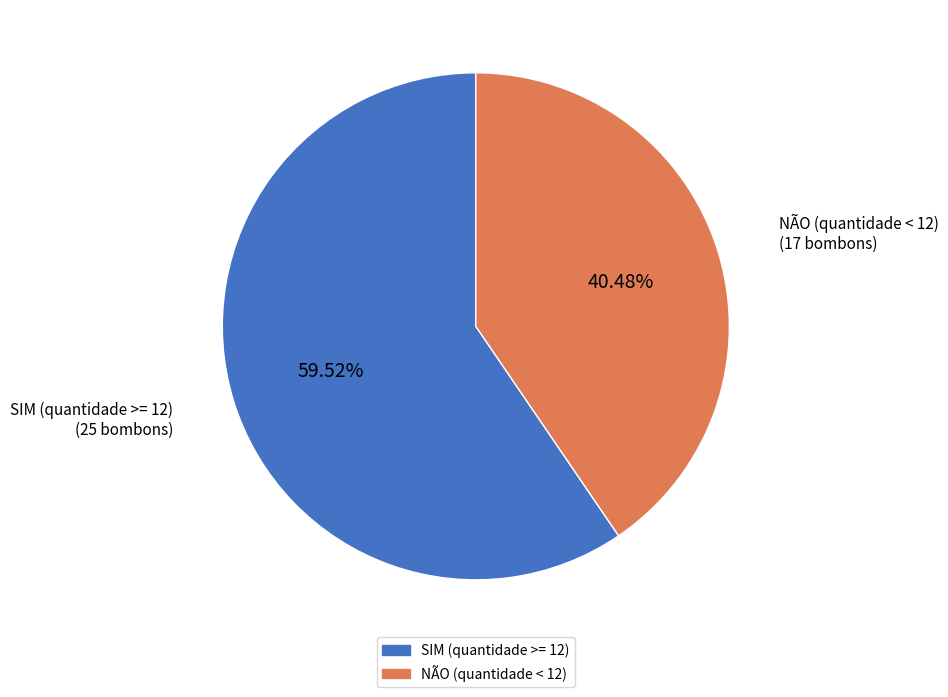

Does any single category account for the majority?

Yes